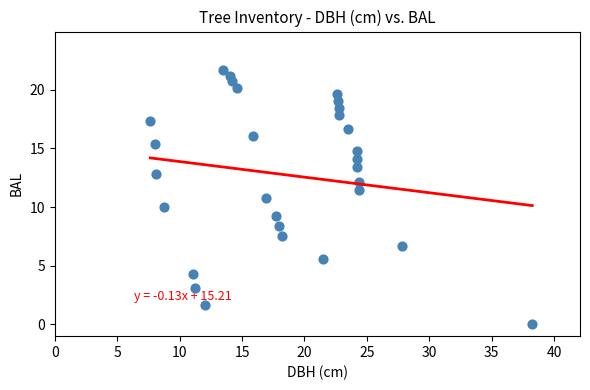

What is the range of X values (max minus min)?

30.6